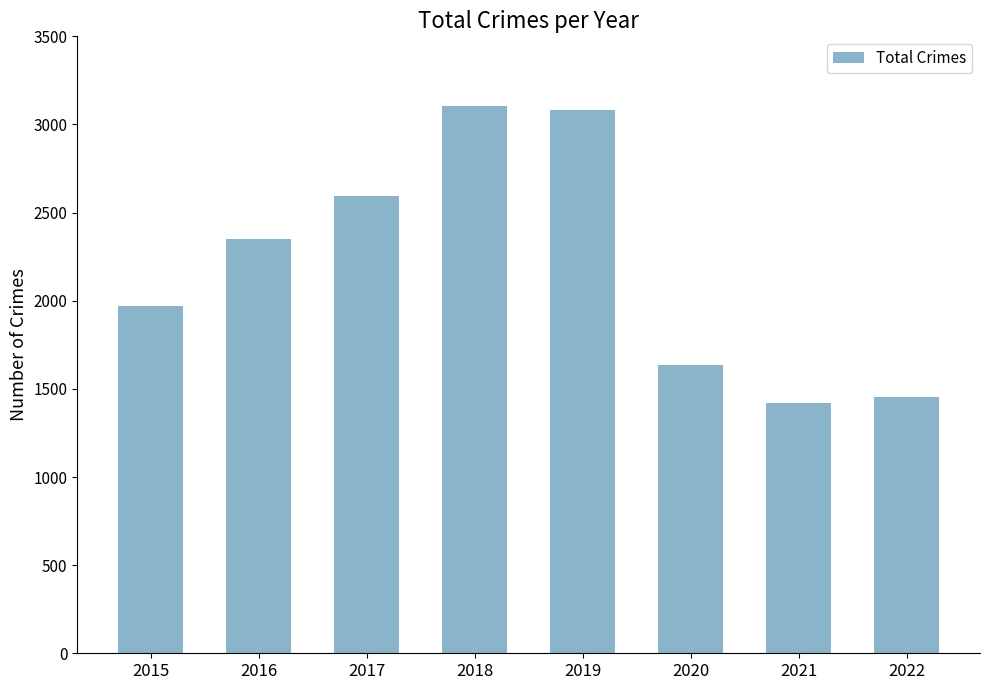

What is the minimum value shown in the chart?

1422